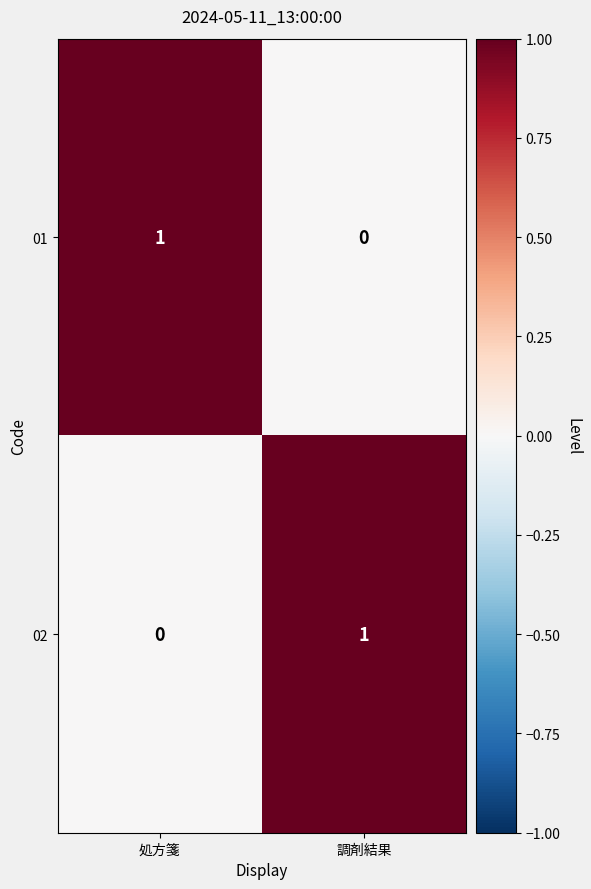

Is it true that 02 equals 1 at 処方箋?

False